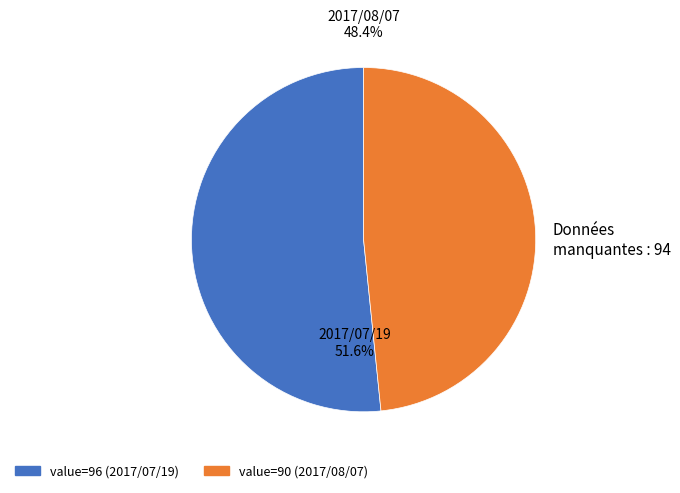

Which slice is the largest?

2017/07/19